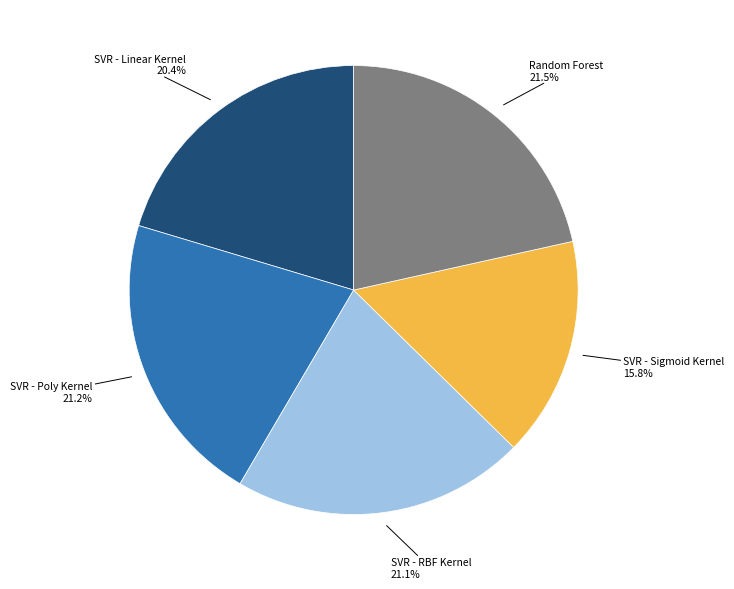

Count the number of slices in the pie.

5